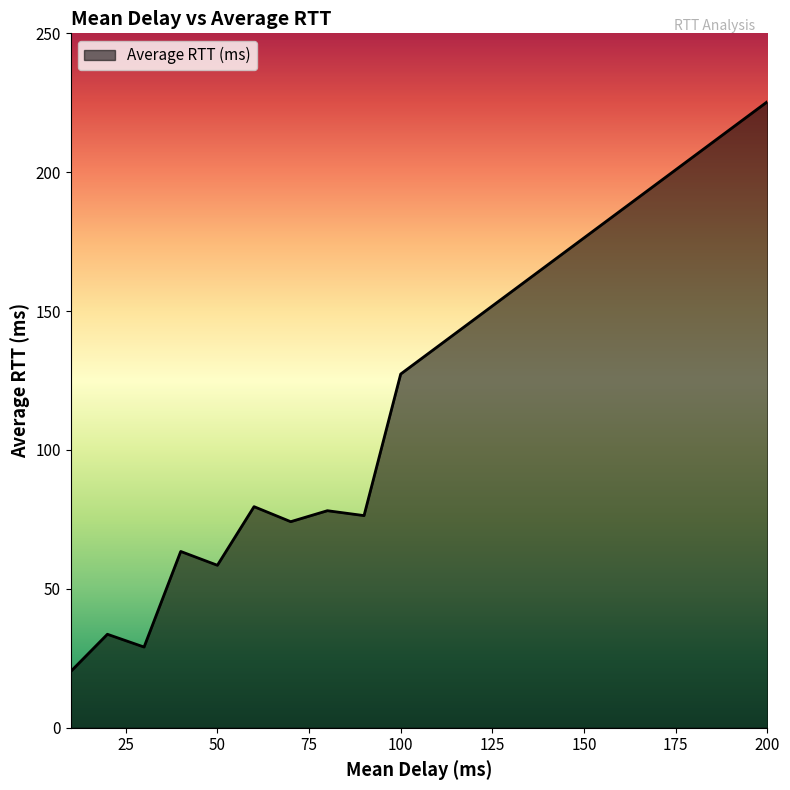

What is the minimum value shown in the chart?

20.3